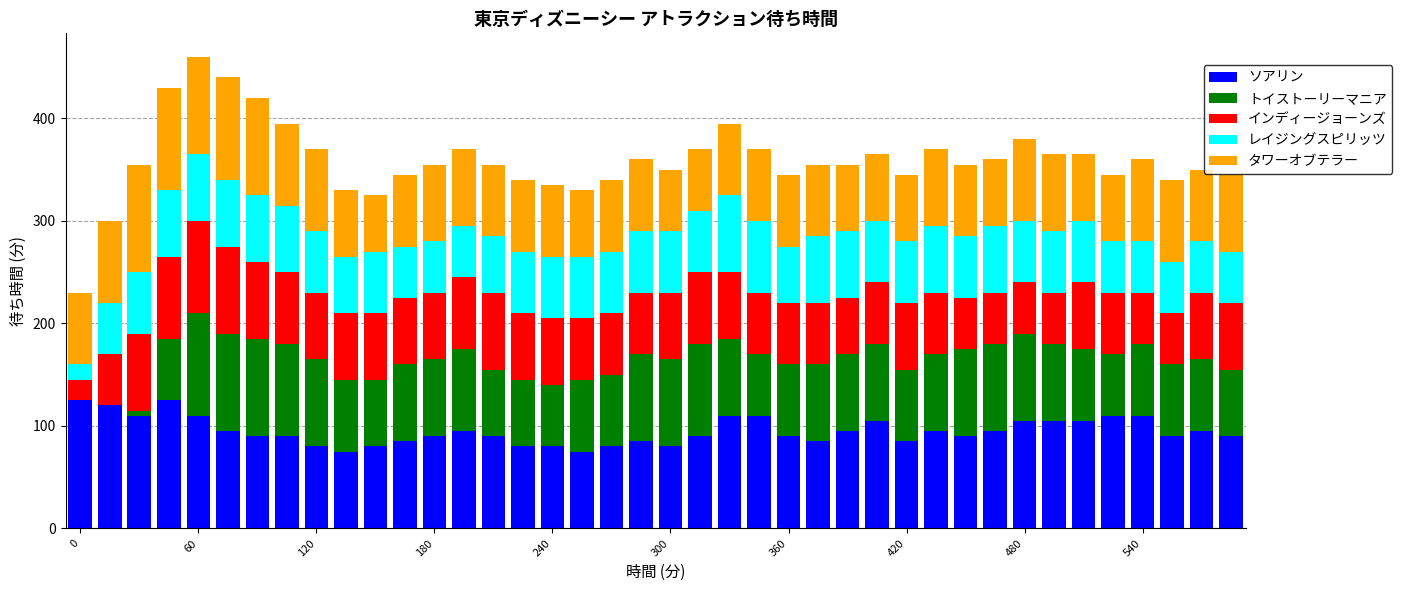

What is the highest value of the ソアリン series?

125